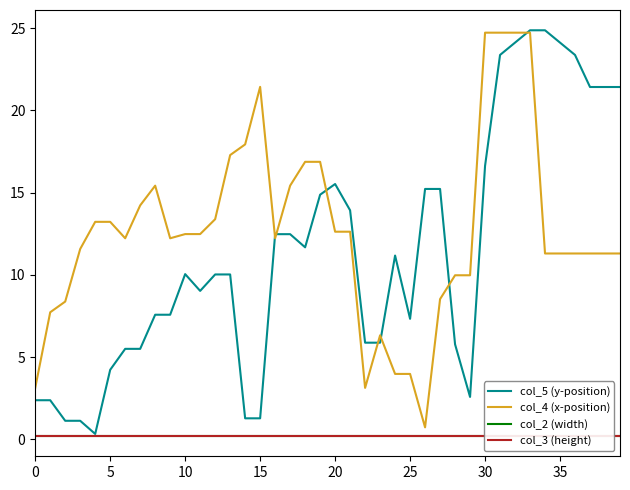

Which series has the widest spread of values?

col_5 (y-position)